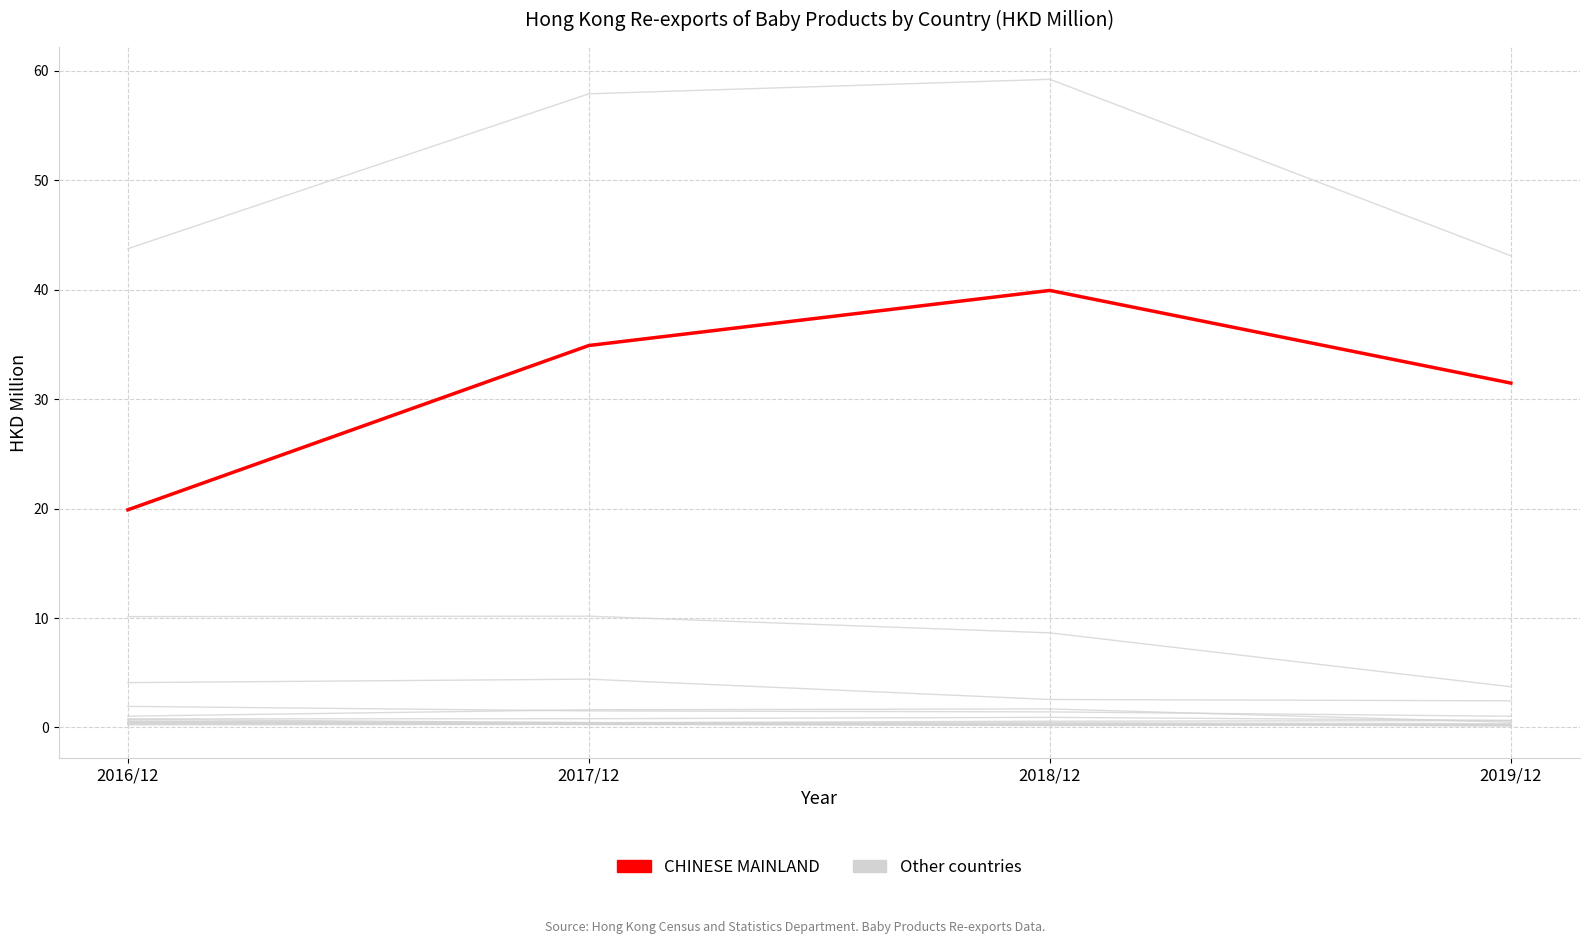

Which has a higher value, 2017/12 or 2019/12?

2017/12